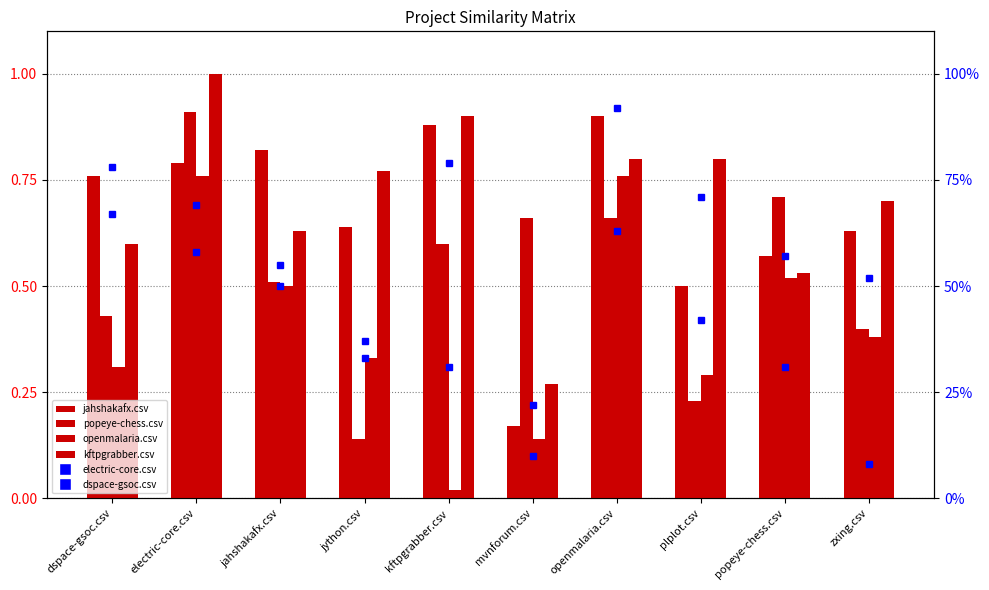

What is the average value of the jahshakafx.csv series?

0.7